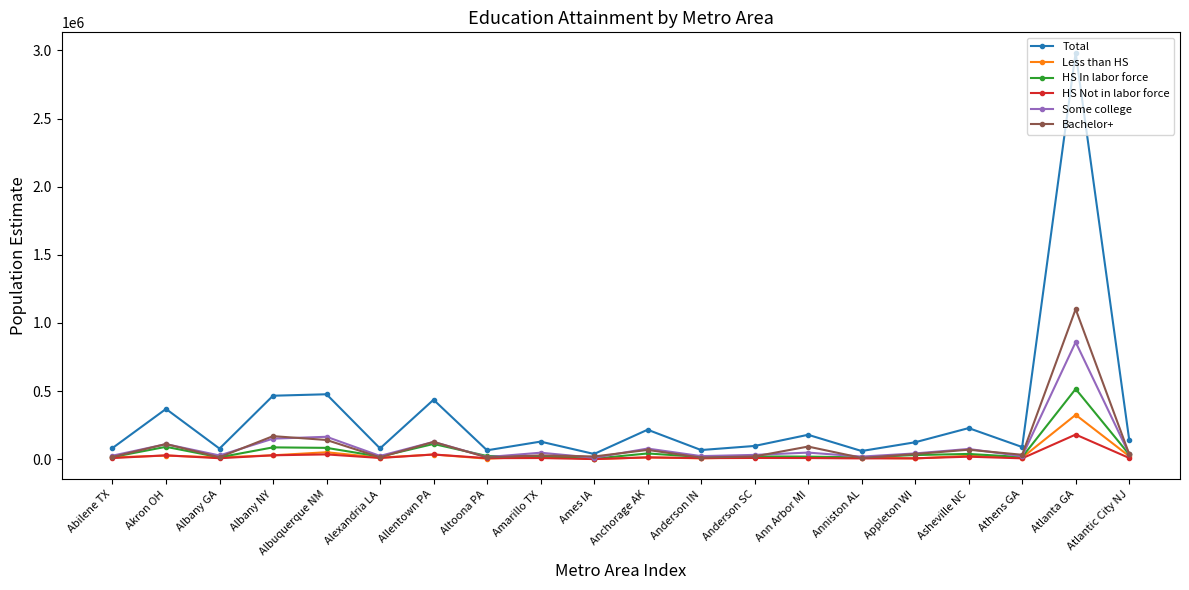

How many values in the HS In labor force series are below 23744?

10